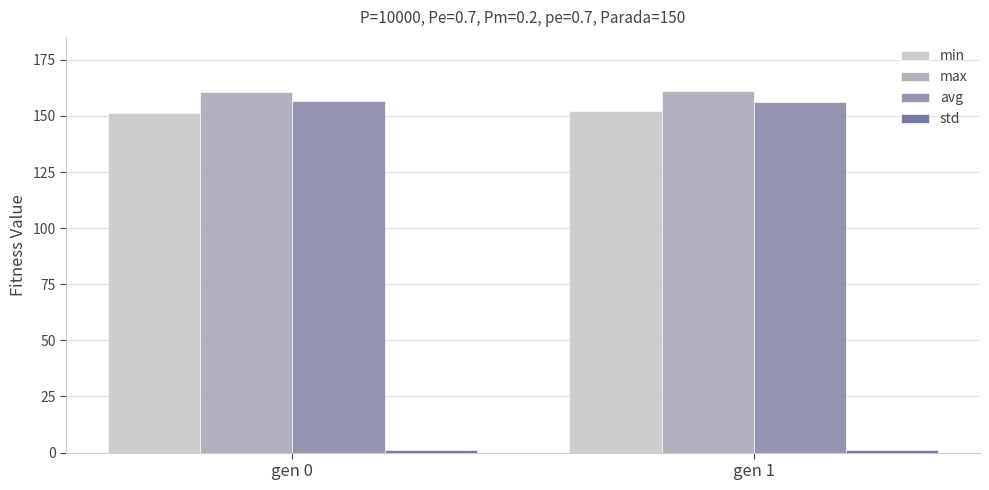

What is the sum of all avg values?

313.0